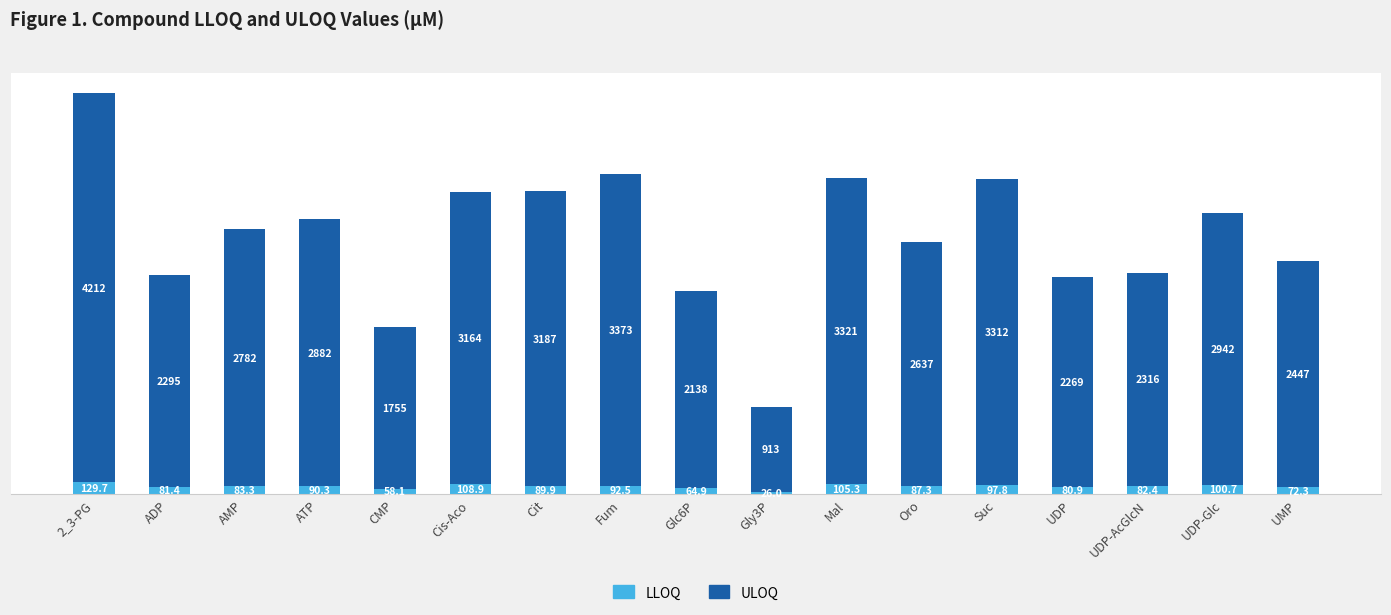

How many categories are shown in the chart?

17